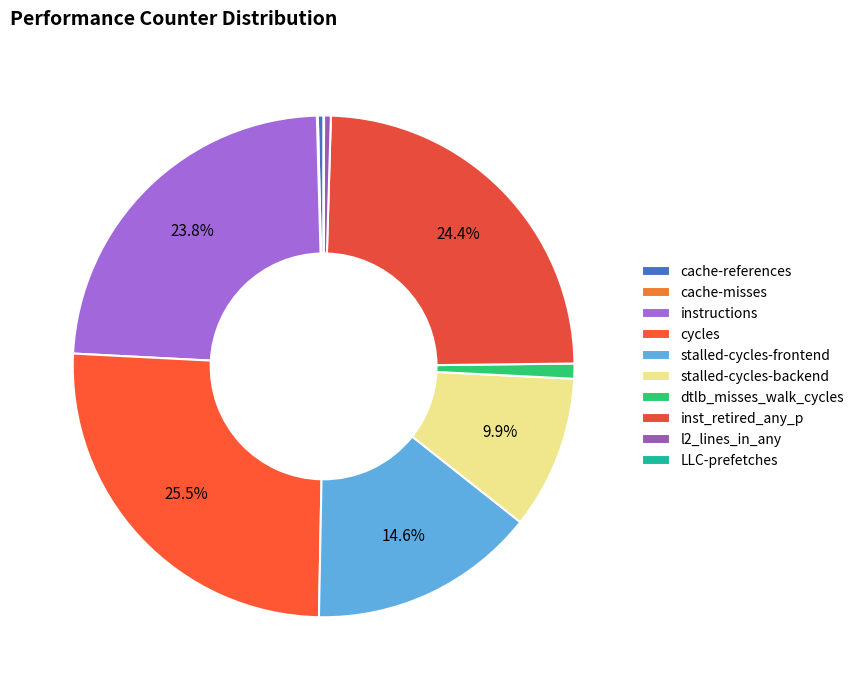

How many slices are in this pie chart?

10